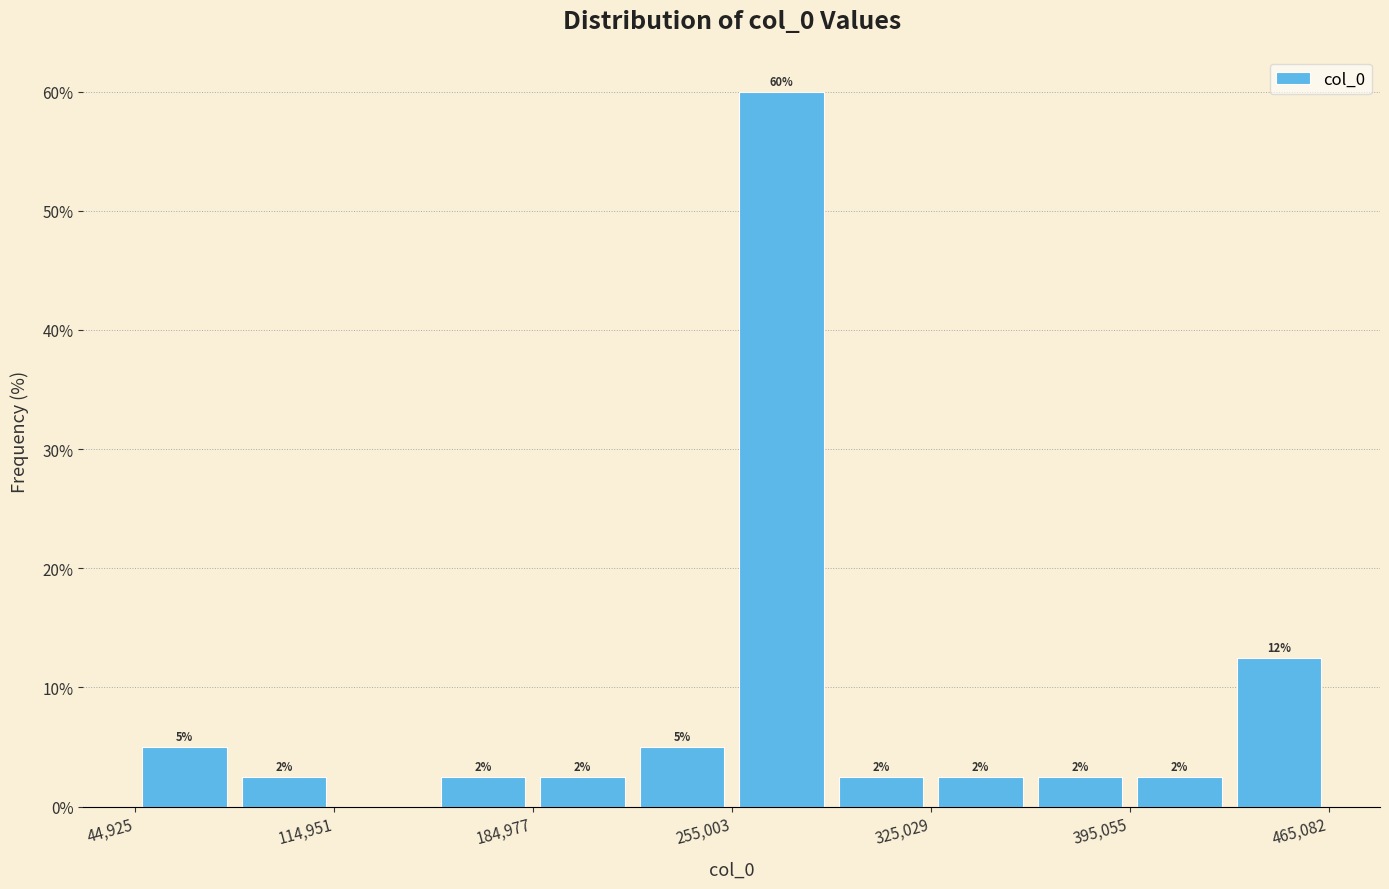

Around what value on the x-axis is the tallest bar? Give the approximate position of its centre, as read against the axis.

270000